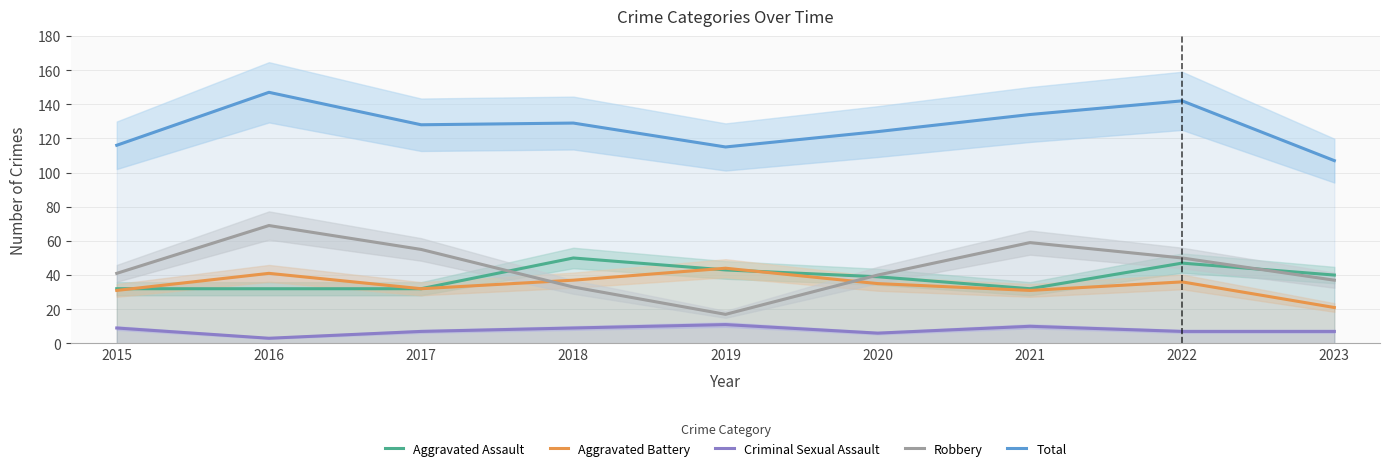

What is the difference between the Aggravated Battery values at 2017 and 2022?

4